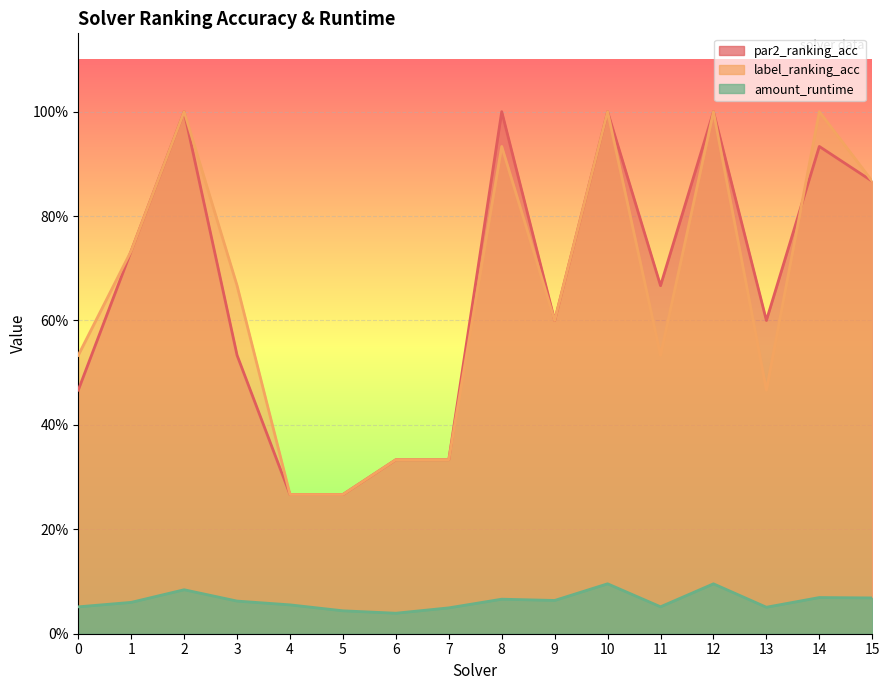

Reading left to right, what are all the values shown in this chart?

par2_ranking_acc: 0=0.5	1=0.7	2=1.0	3=0.5	4=0.3	5=0.3	6=0.3	7=0.3	8=1.0	9=0.6	10=1.0	11=0.7	12=1.0	13=0.6	14=0.9	15=0.9
label_ranking_acc: 0=0.5	1=0.7	2=1.0	3=0.7	4=0.3	5=0.3	6=0.3	7=0.3	8=0.9	9=0.6	10=1.0	11=0.5	12=1.0	13=0.5	14=1.0	15=0.9
amount_runtime: 0=0.1	1=0.1	2=0.1	3=0.1	4=0.1	5=0.0	6=0.0	7=0.0	8=0.1	9=0.1	10=0.1	11=0.1	12=0.1	13=0.1	14=0.1	15=0.1